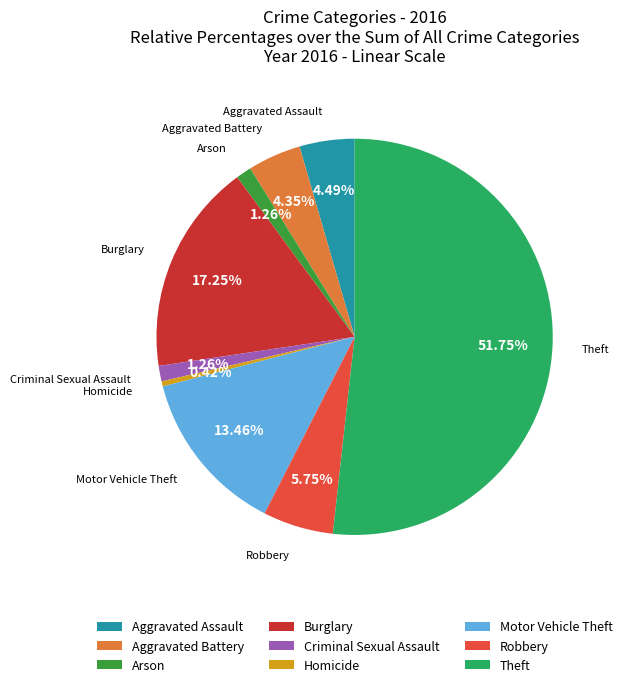

Is the sum of Motor Vehicle Theft and Arson greater than half?

No